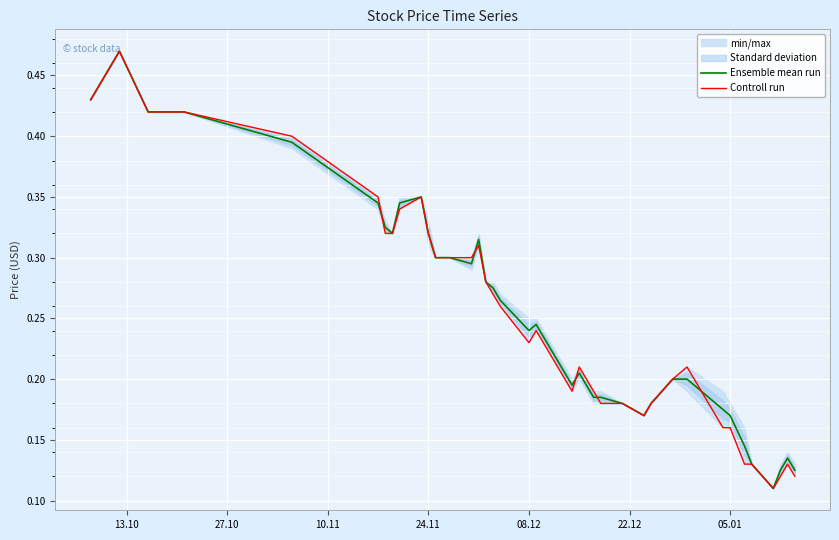

In Controll run, how many points are higher than both neighbors (excluding endpoints)?

7